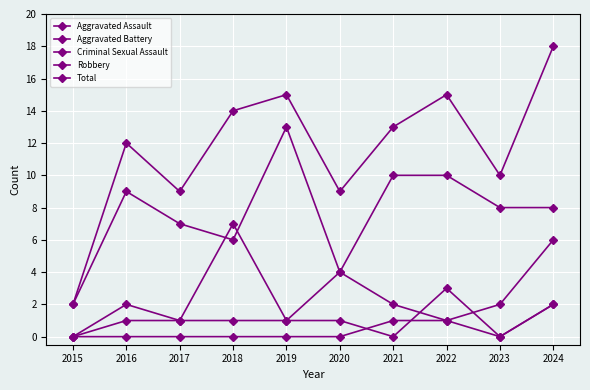

How many lines are shown in the chart?

5